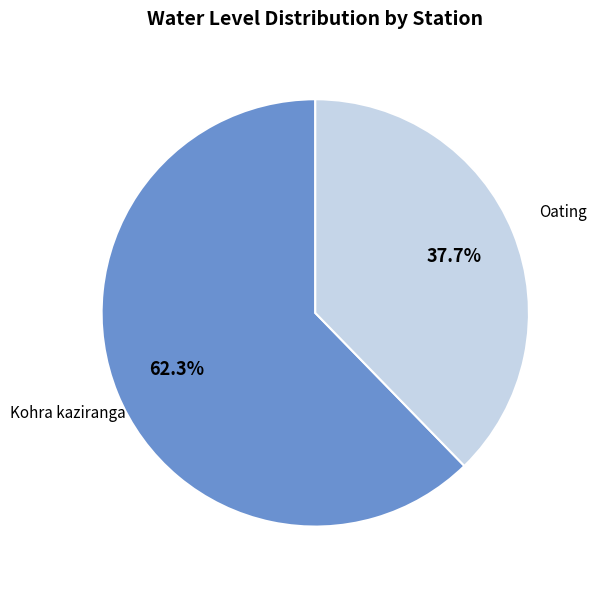

What is the ratio of the value at Kohra kaziranga to the value at Oating?

1.7